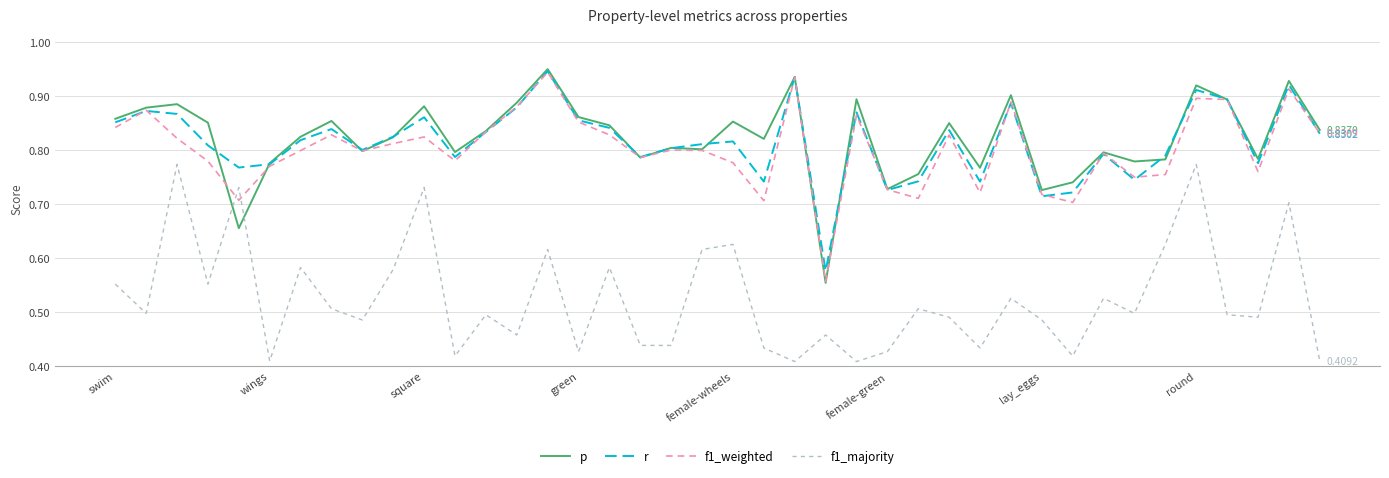

True or false: f1_majority and r cross at least once.

False